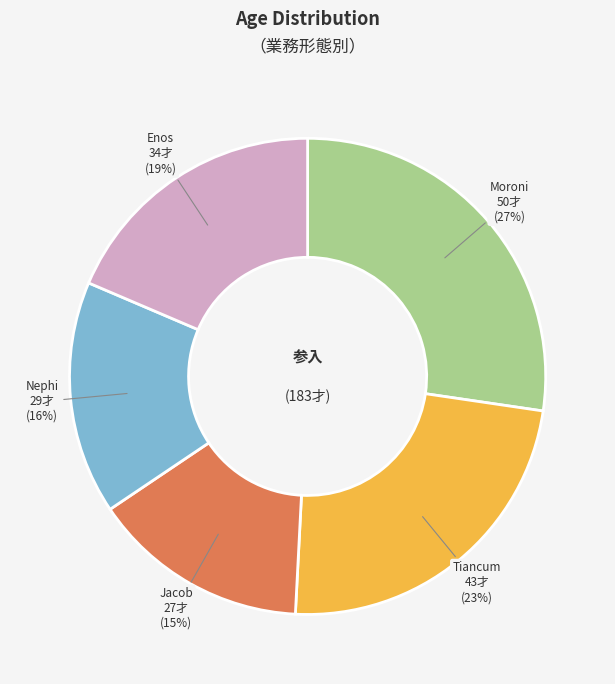

To the nearest percent, what percentage of the pie is Enos?

19%